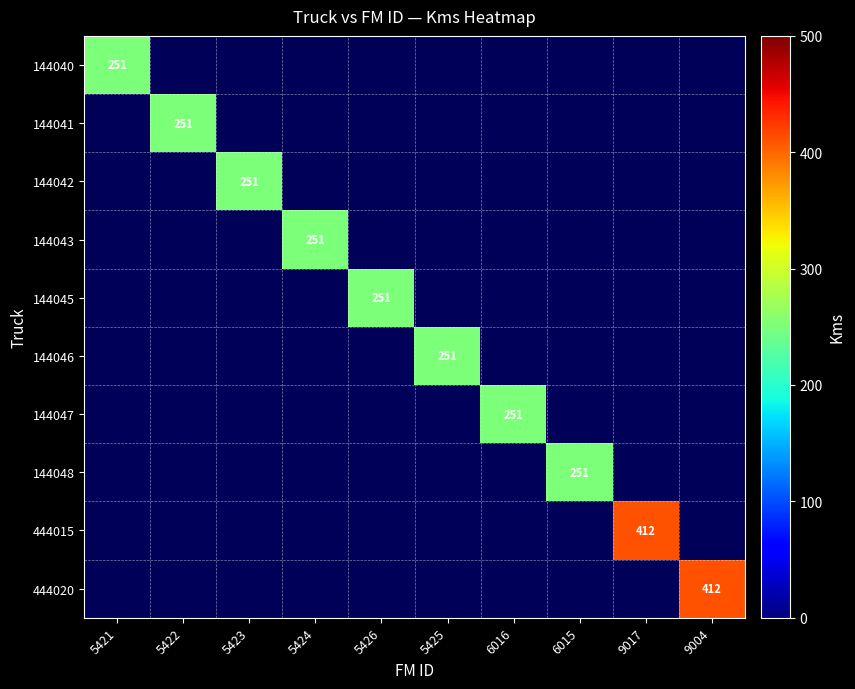

True or false: 144040 has a value of 251 at 5421.

True